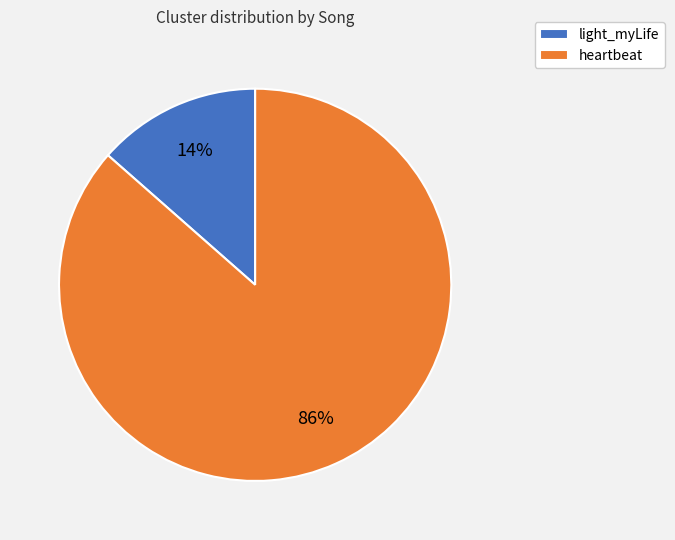

Combined, do light_myLife and heartbeat account for over 50%?

Yes